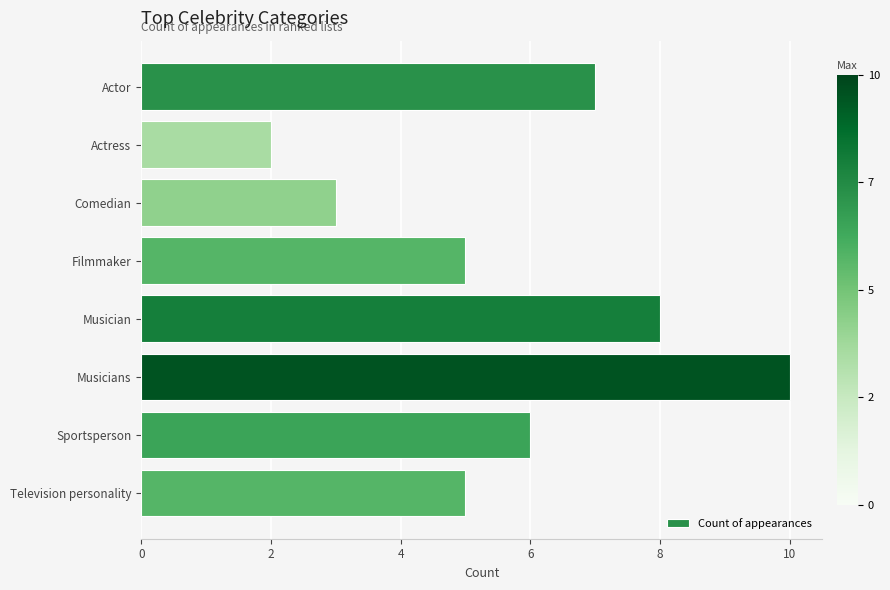

What is the smallest value displayed?

2